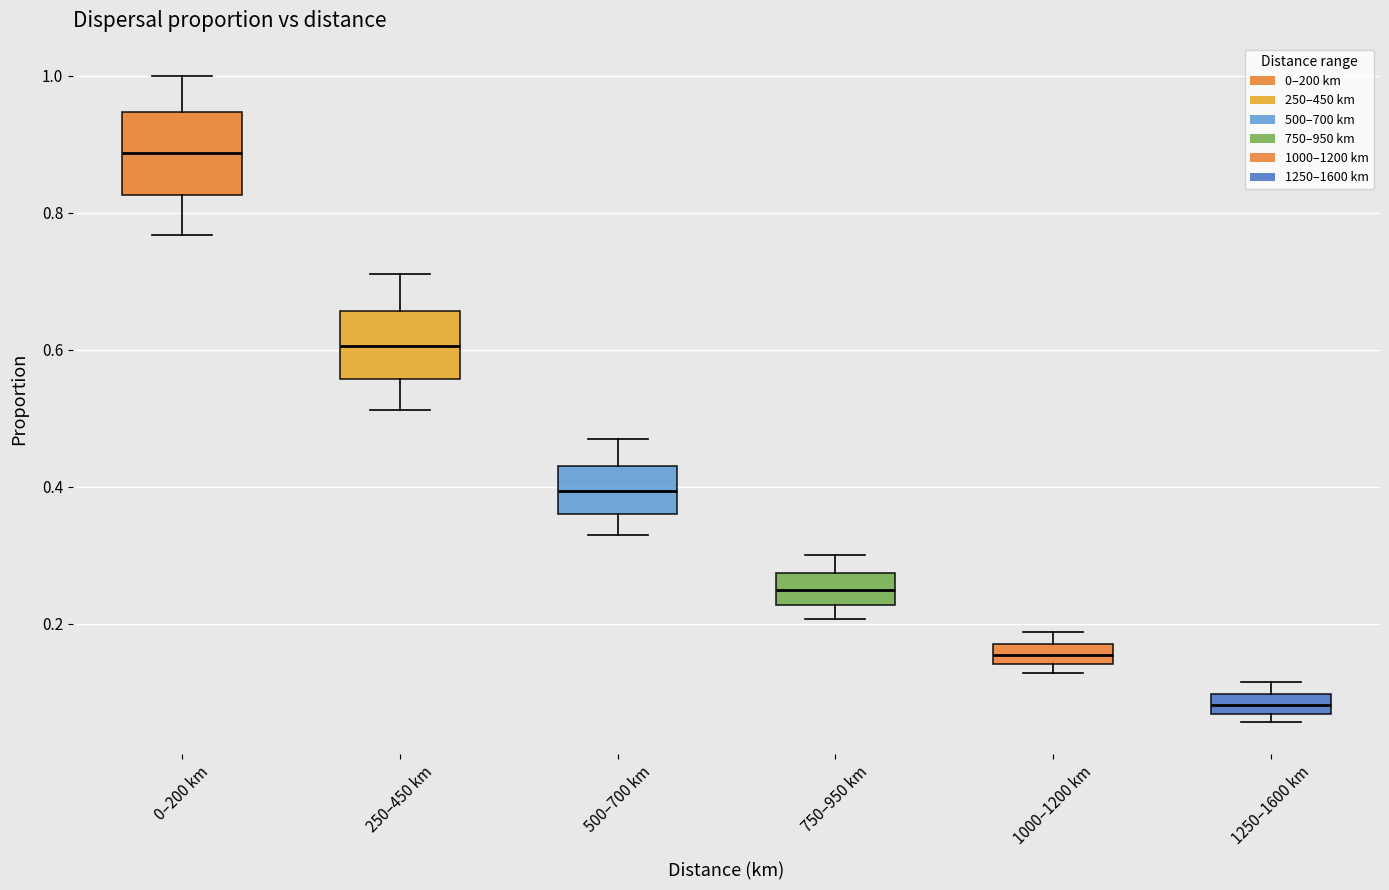

Which box's median line is the lowest?

1250–1600 km